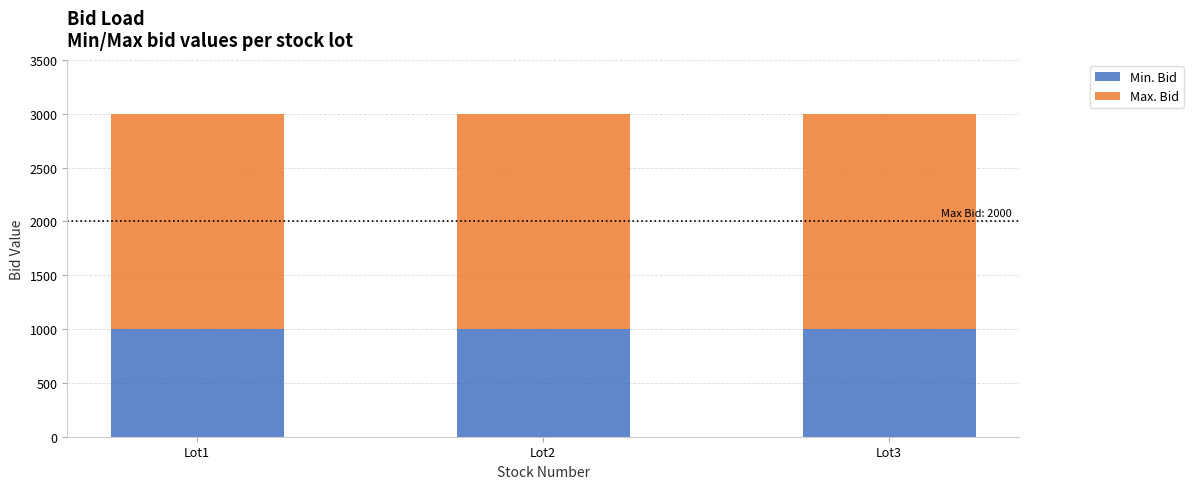

The Min. Bid series shows 1000 at Lot3. True or false?

True